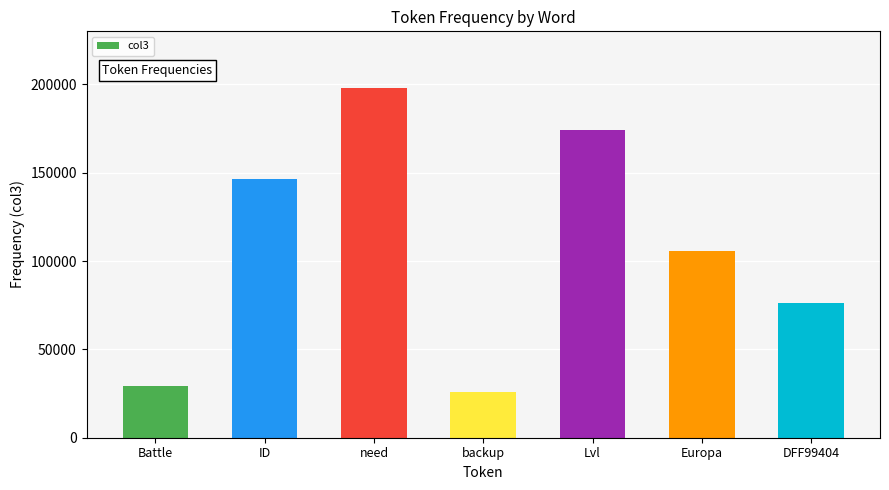

Which category has the lowest value across all series?

backup